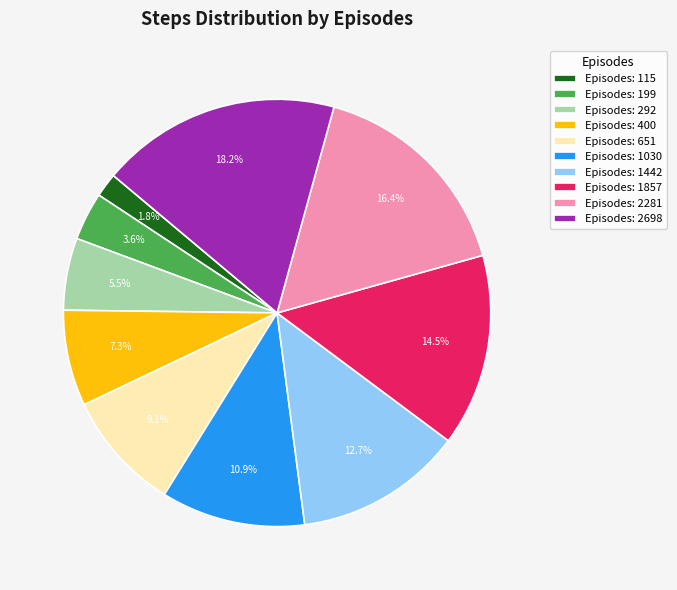

Combined, what portion of the pie is Episodes: 1030 and Episodes: 199?

14.5%